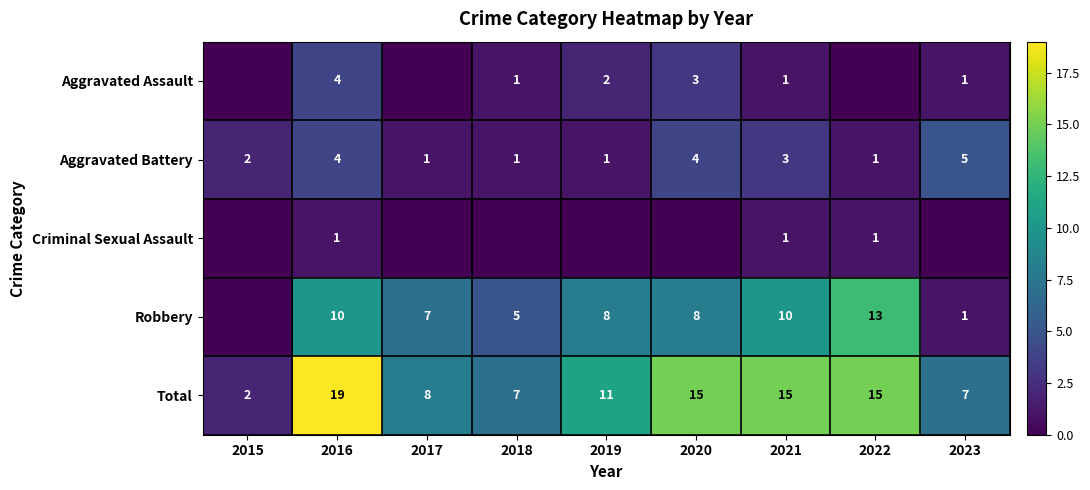

The value of Aggravated Battery at 2016 is 3. True or false?

False